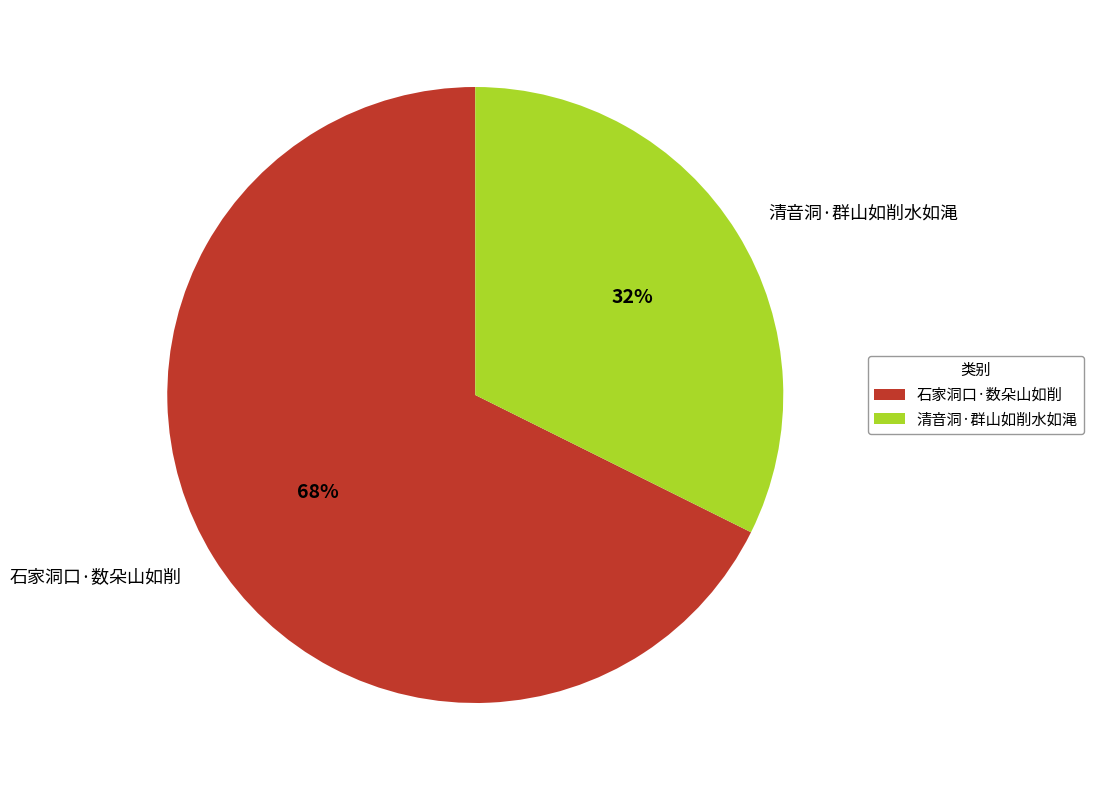

Do 石家洞口·数朵山如削 and 清音洞·群山如削水如渑 together represent more than half of the pie?

Yes